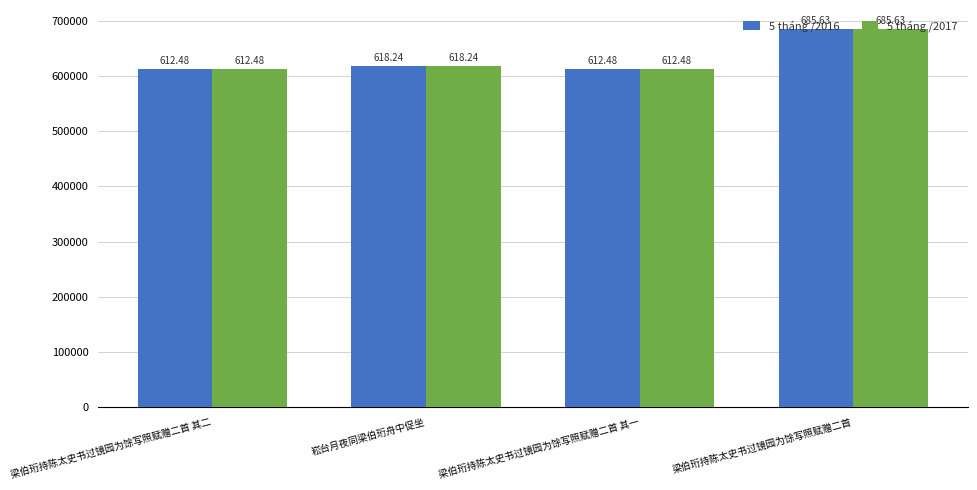

What is the sum of all 5 tháng /2016 values?

2528818